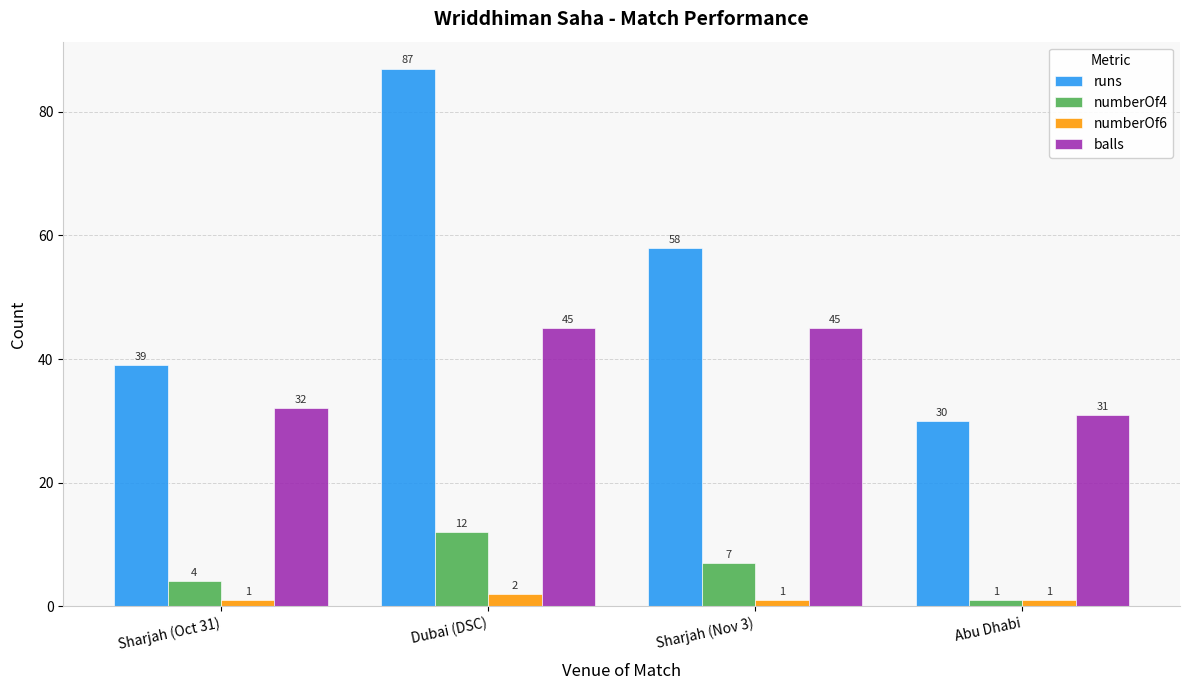

Rank the series by their maximum value, from lowest to highest.

numberOf6, numberOf4, balls, runs